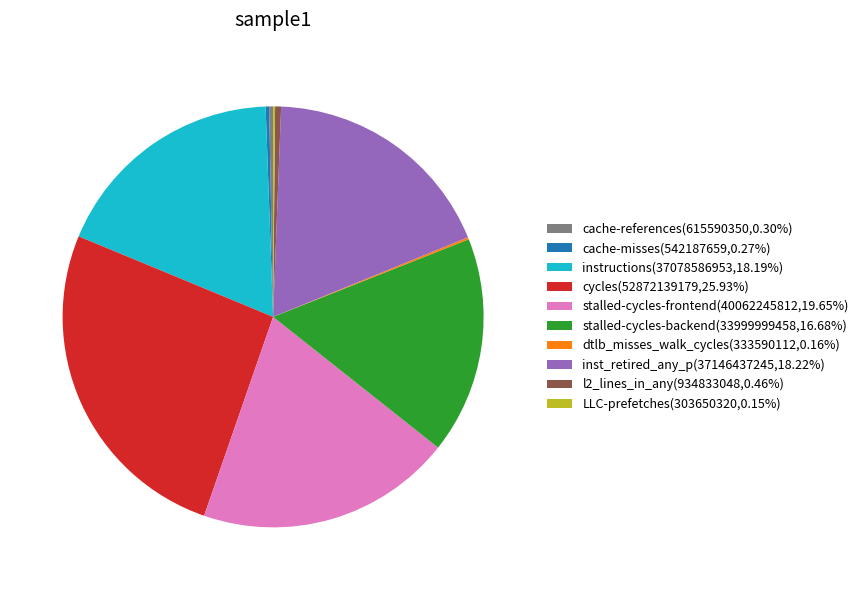

Do cache-references(615590350,0.30%) and cycles(52872139179,25.93%) together represent more than half of the pie?

No